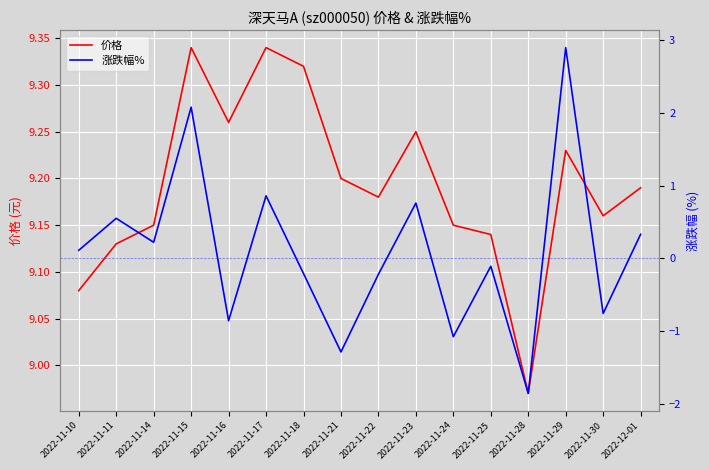

The 涨跌幅% series shows -1.1 at 2022-11-24. True or false?

True